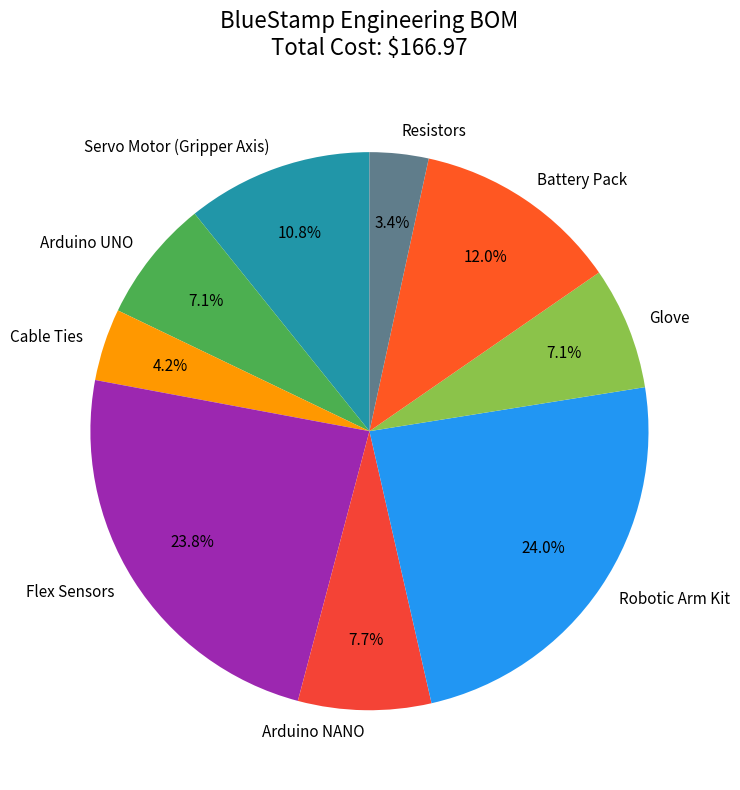

How many slices are in this pie chart?

9